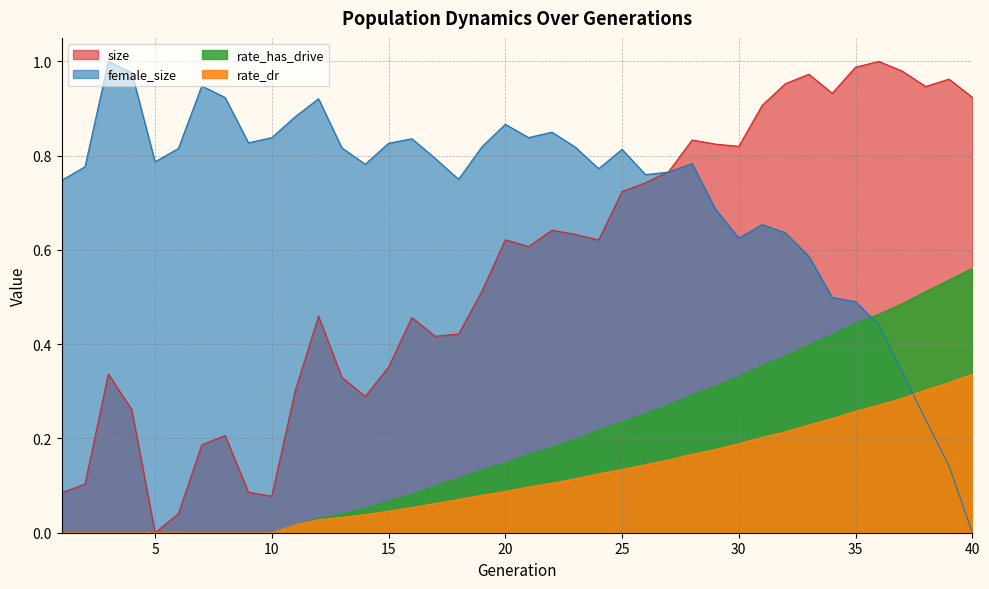

What is the spread (max minus min) of values at 5?

0.8